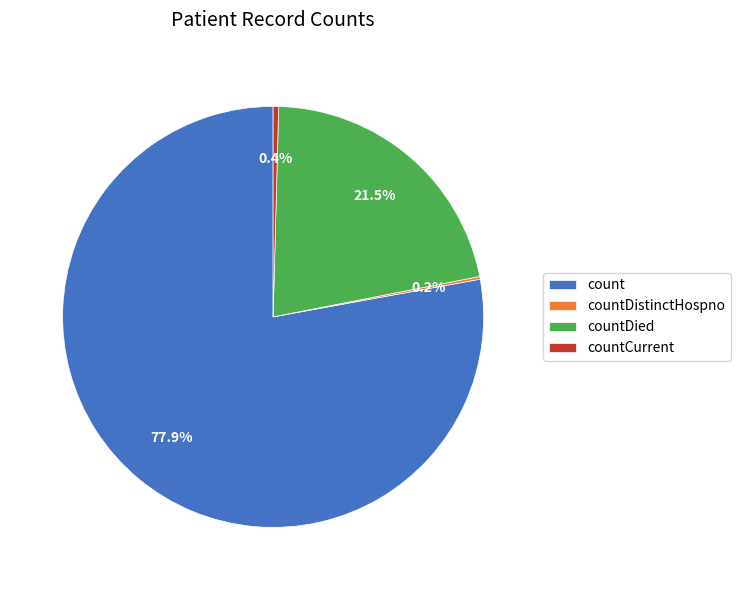

To the nearest percent, what is the combined percentage of countCurrent and count?

78%